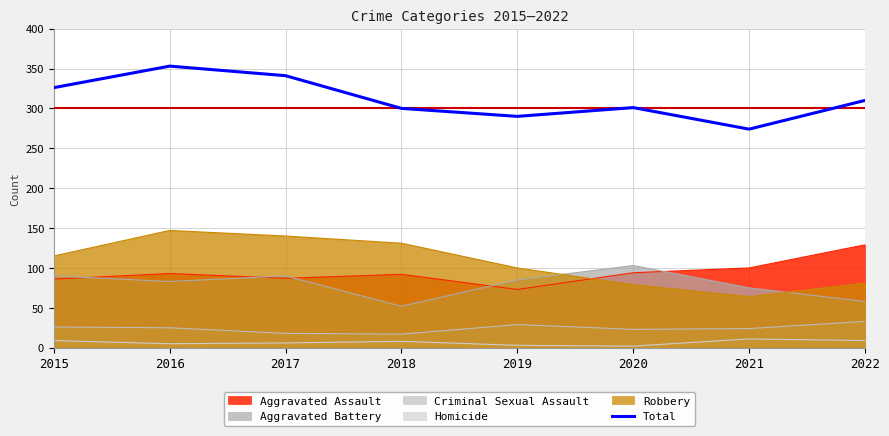

At which label does the data first exceed 310?

2015